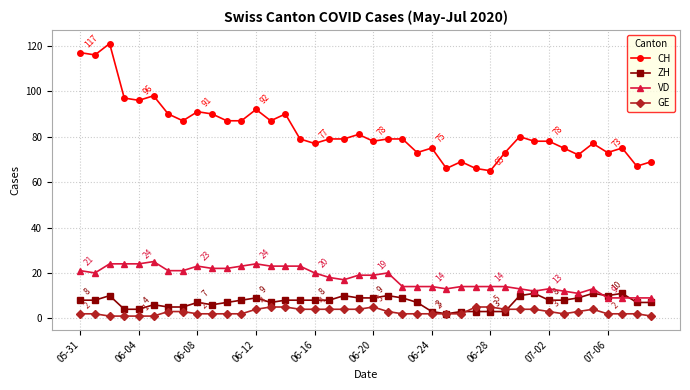

True or false: GE and CH cross at least once.

False